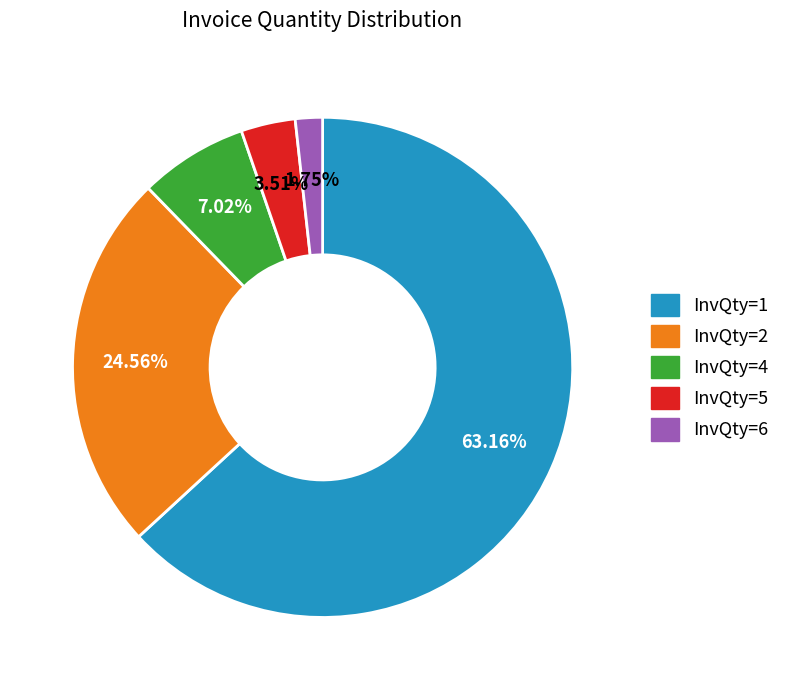

Does any single category account for the majority?

Yes